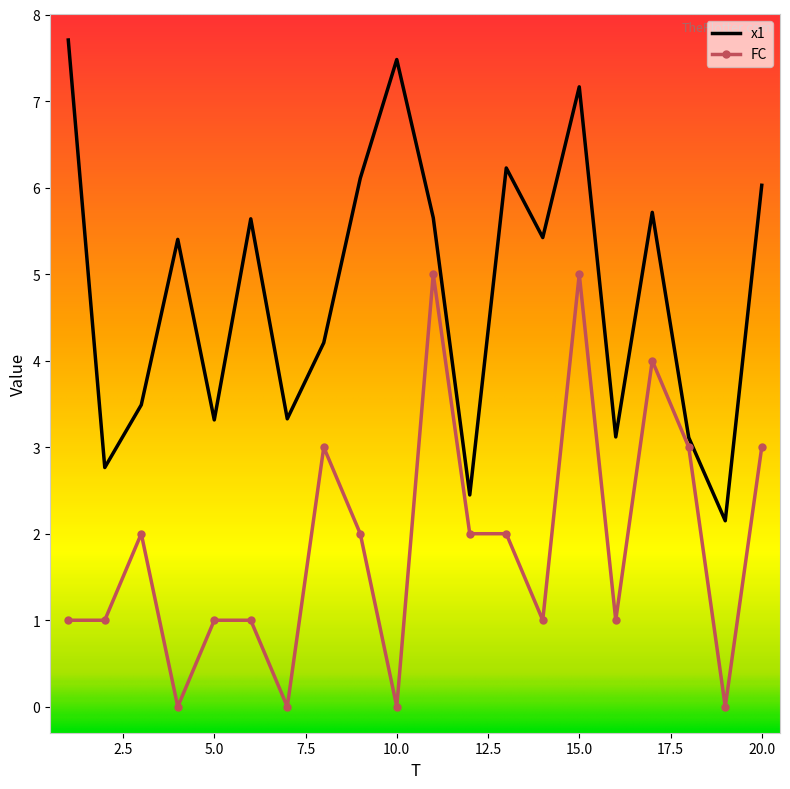

True or false: x1 and FC cross at least once.

False